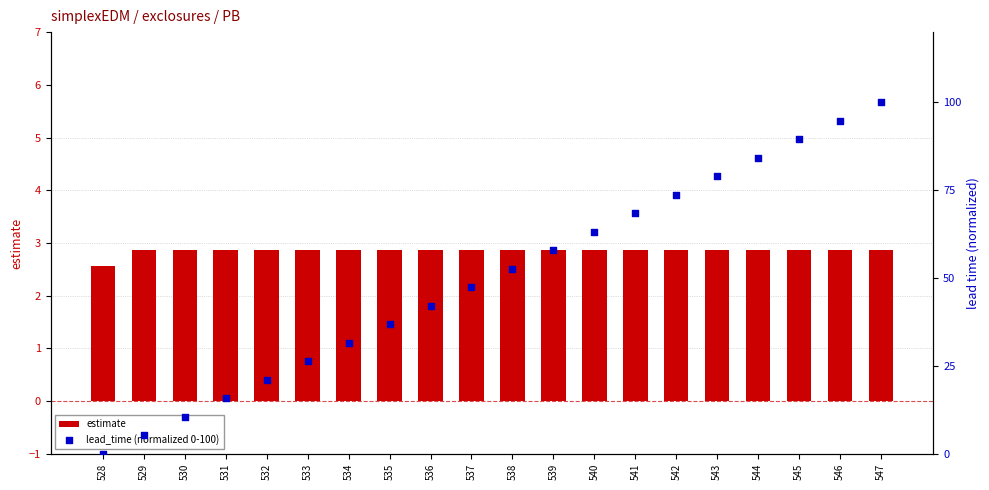

At how many categories does at least one series exceed 0?

20